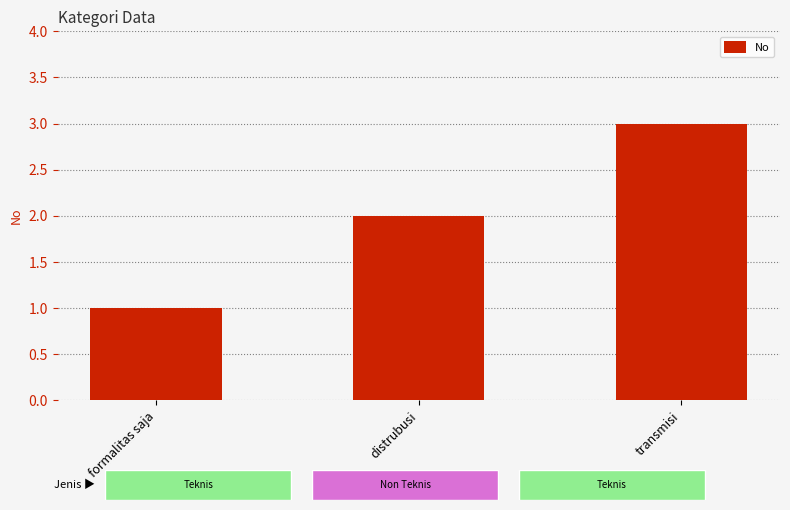

What is the minimum value shown in the chart?

1